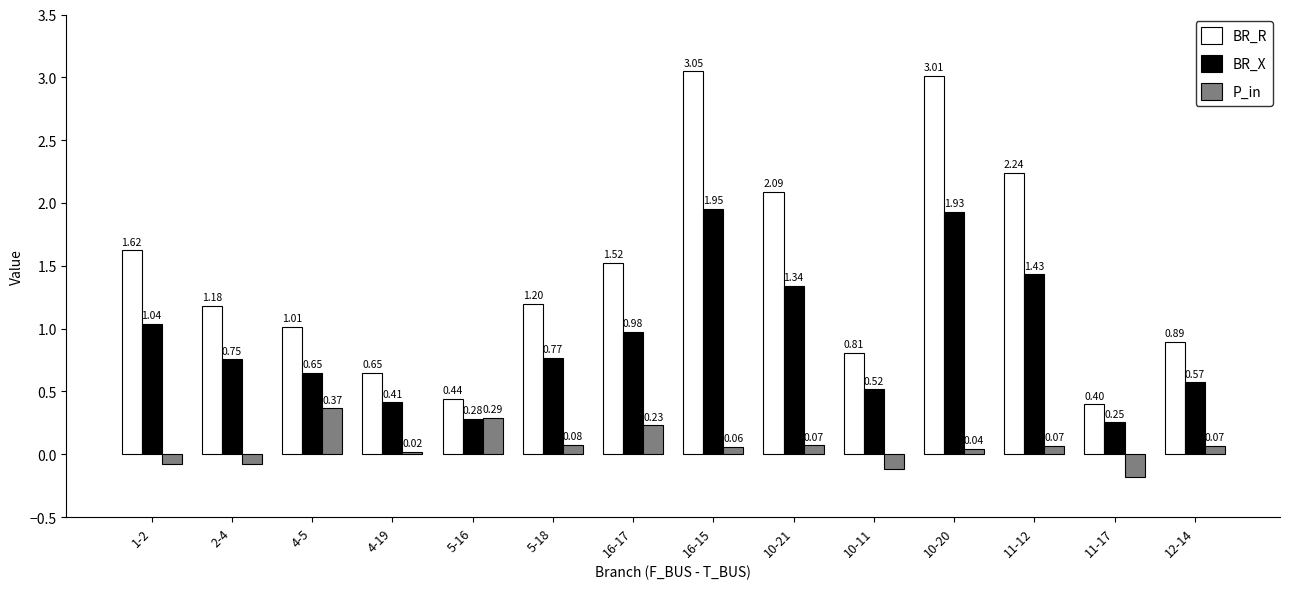

Is the value of BR_X at 12-14 greater than the value of BR_R at 4-19?

No